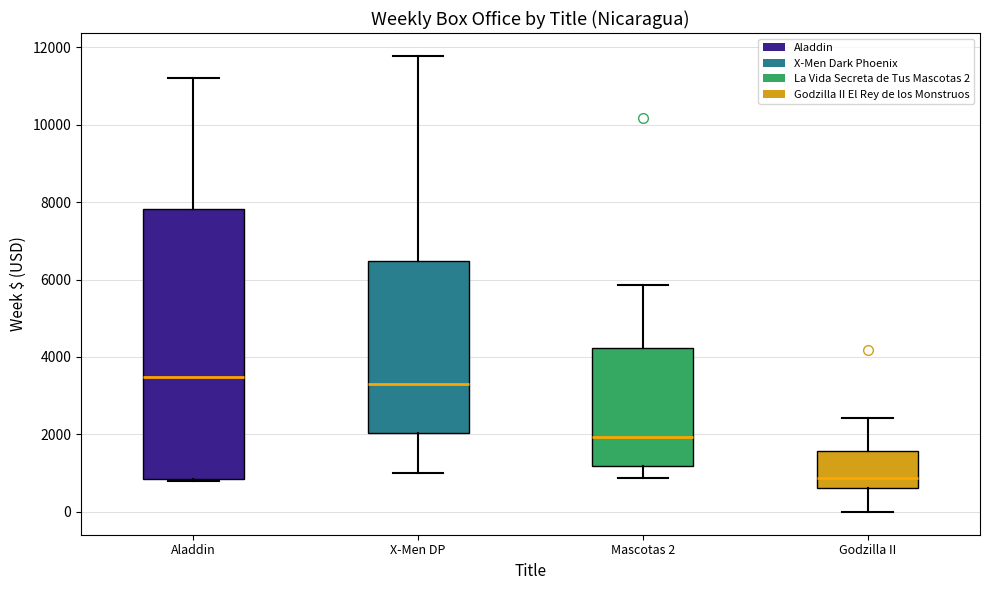

Reading left to right, read every box against the y-axis: the position of its median line, the range the box covers, and the ends of its whiskers. The values are not printed on the chart, so give them approximately, as read against the axis.

Aladdin: median 3400, box 800 to 7800, whiskers 800 to 11200
X-Men DP: median 3200, box 2000 to 6400, whiskers 1000 to 11800
Mascotas 2: median 2000, box 1200 to 4200, whiskers 800 to 5800
Godzilla II: median 800, box 600 to 1600, whiskers 0 to 2400